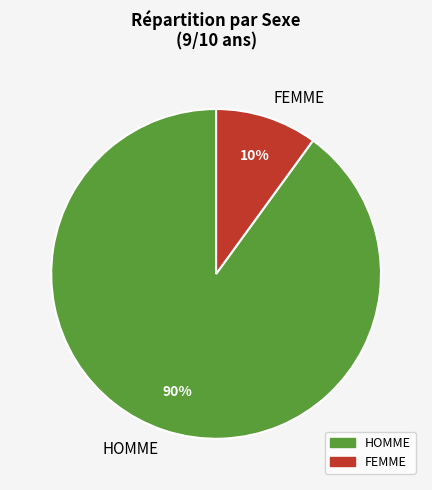

True or false: HOMME accounts for 83% of the total.

False